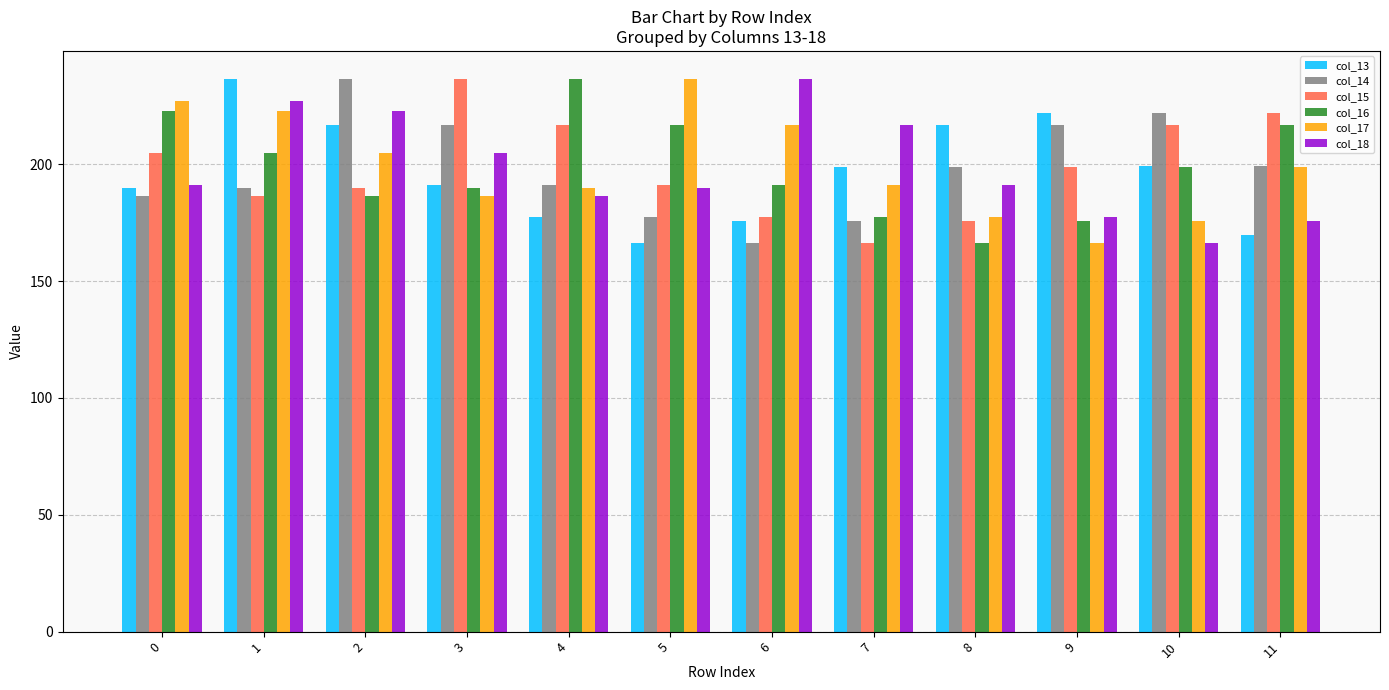

What is the spread (max minus min) of values at 3?

50.2